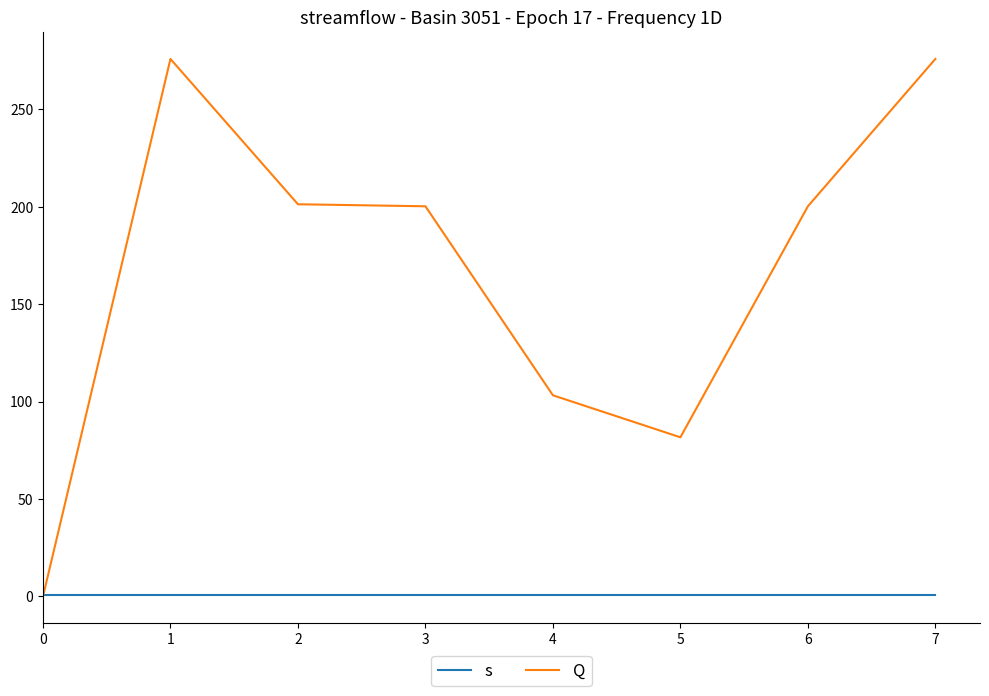

Which series has the largest total across all categories?

Q